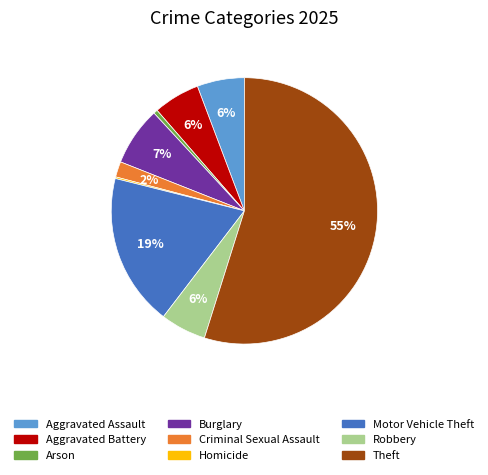

Approximately how many times larger is the value at Criminal Sexual Assault compared to Robbery?

0.3